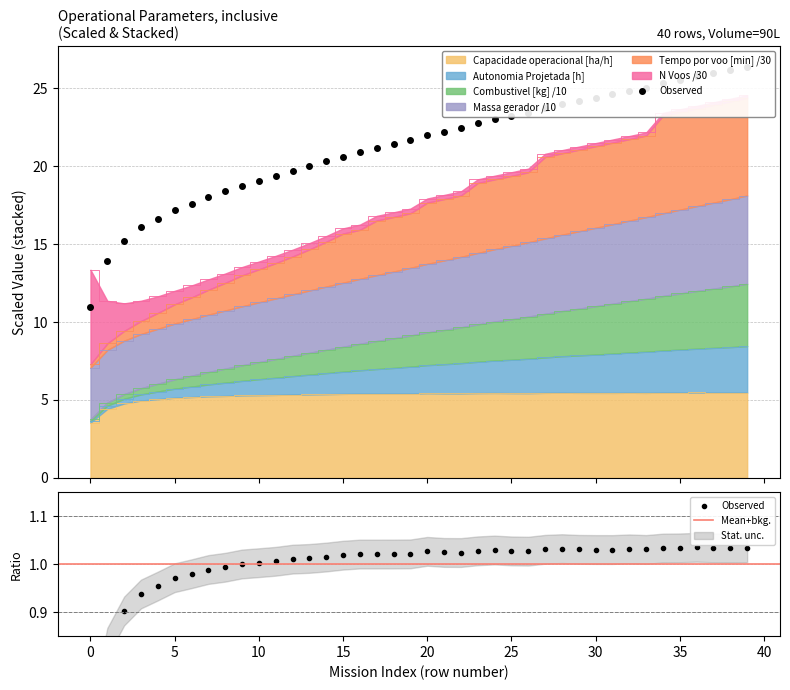

Which label corresponds to the largest value in the chart?

39